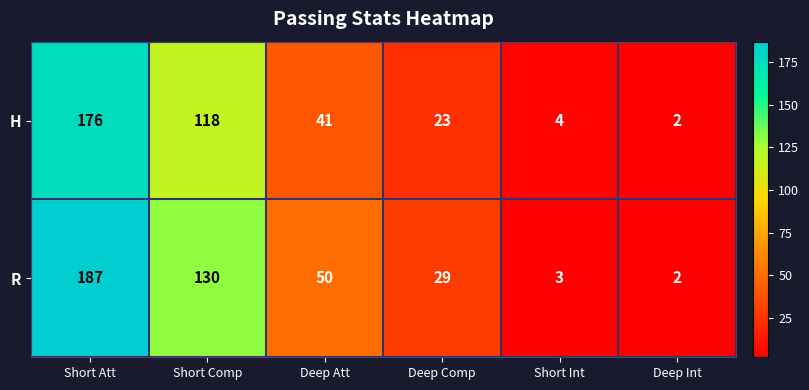

What is the total value across all series at Short Att?

363